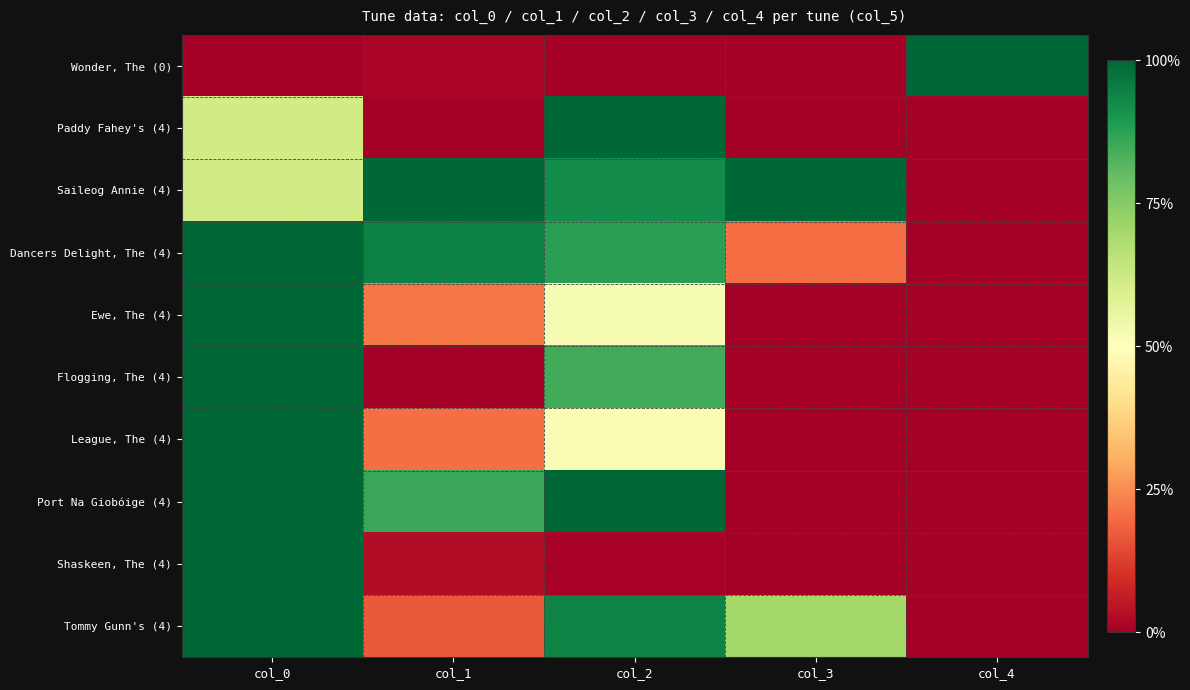

Which series changed the most between col_1 and col_2?

Paddy Fahey's (4)